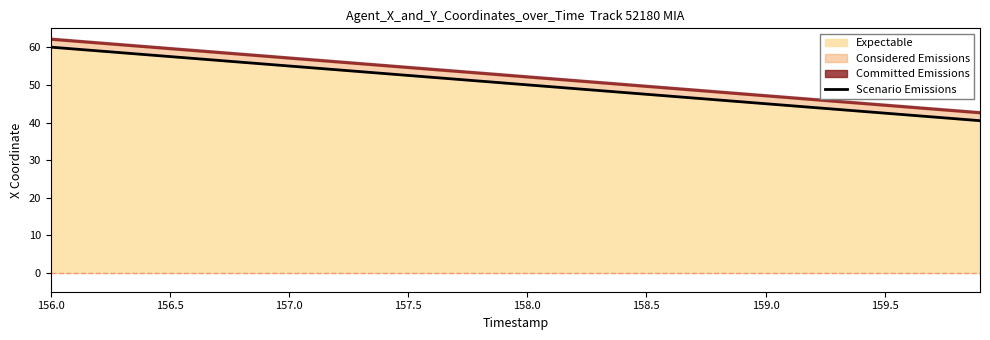

What is the minimum value for Expectable?

40.5